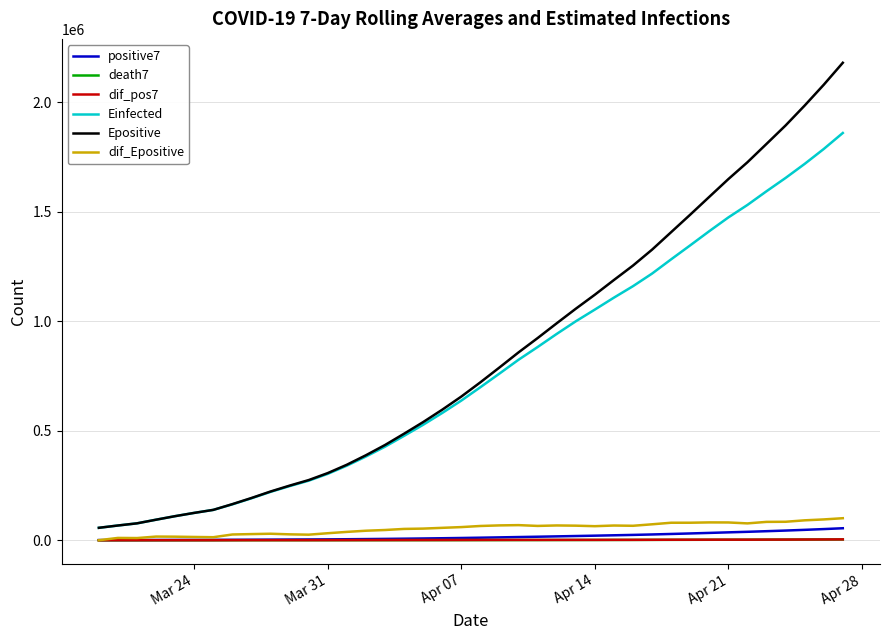

Which series has the widest spread of values?

Epositive